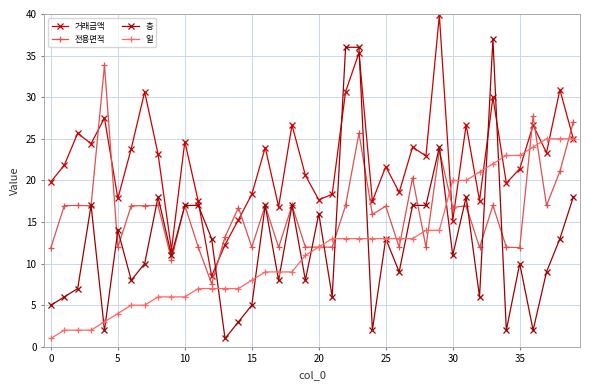

What is the maximum value shown in the chart?

39.8